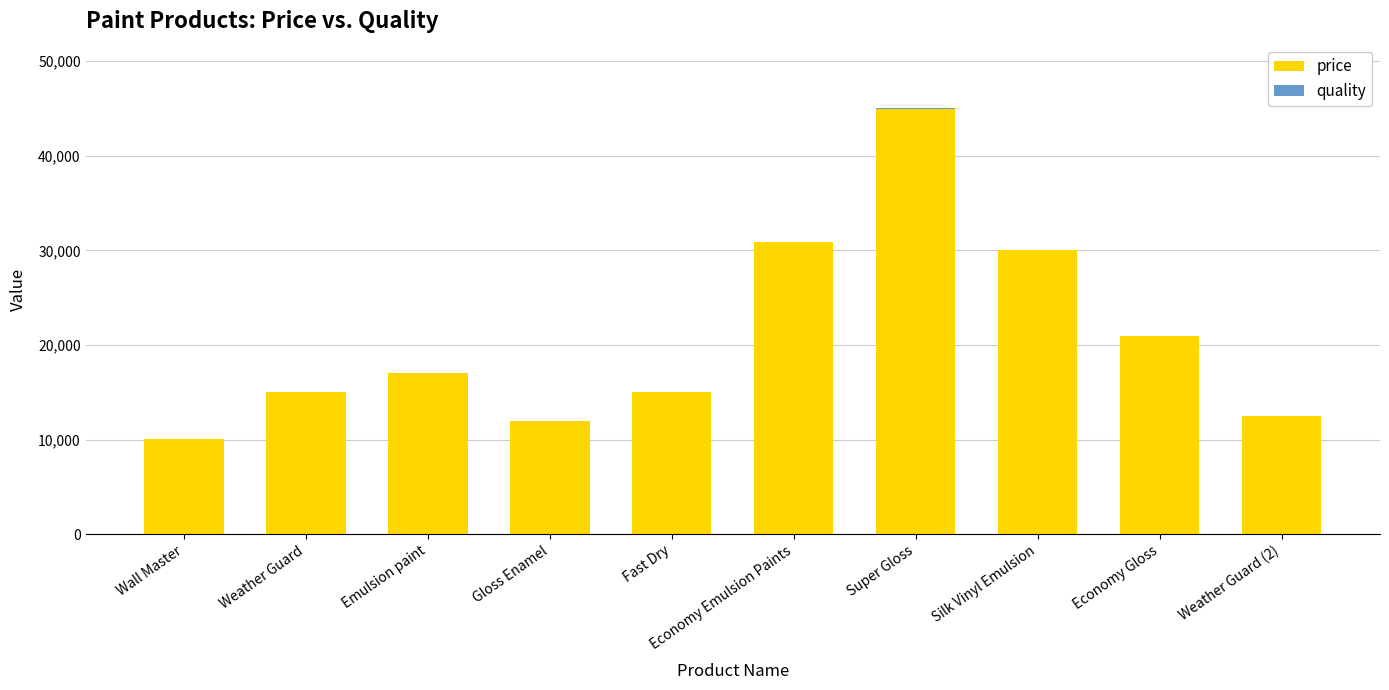

The price series shows 10374 at Fast Dry. True or false?

False